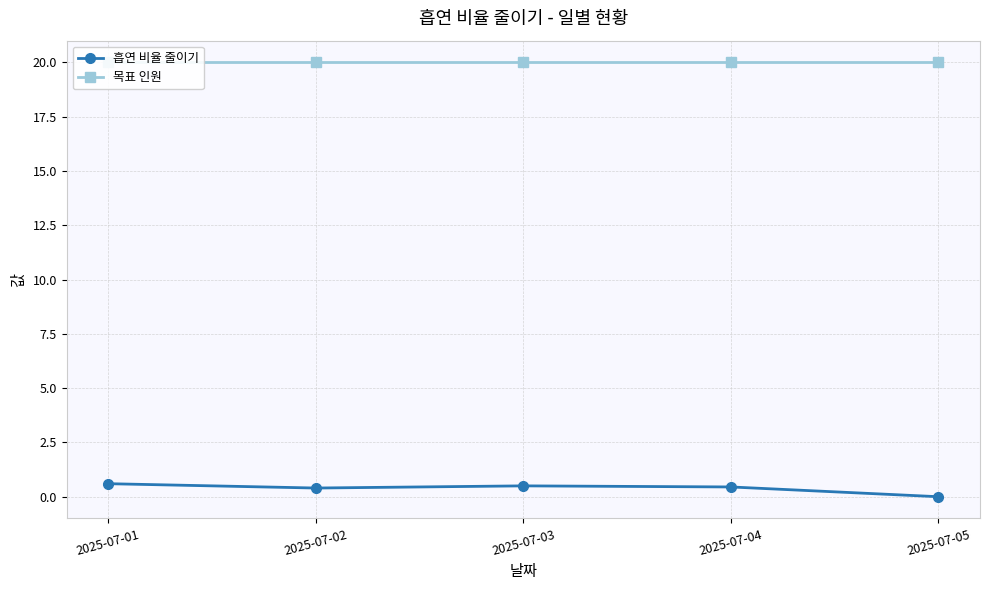

How many categories are shown in the chart?

5